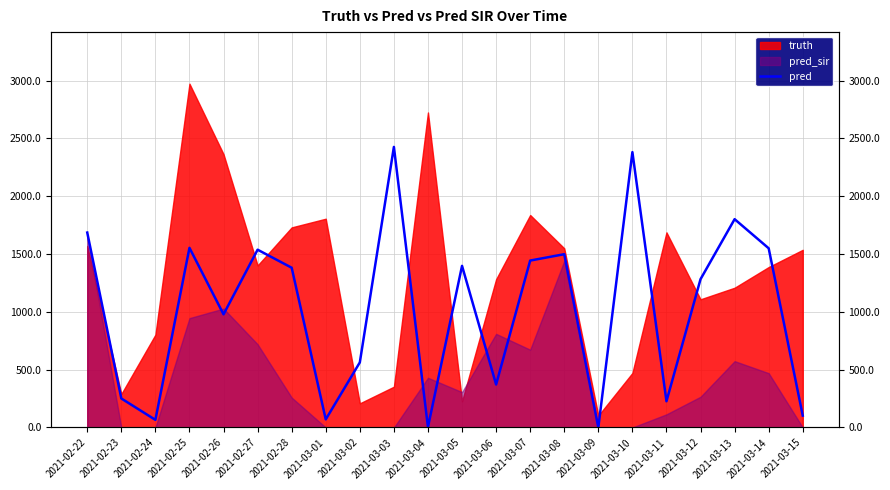

The chart shows a value of 66.0 at 2021-02-24. True or false?

True